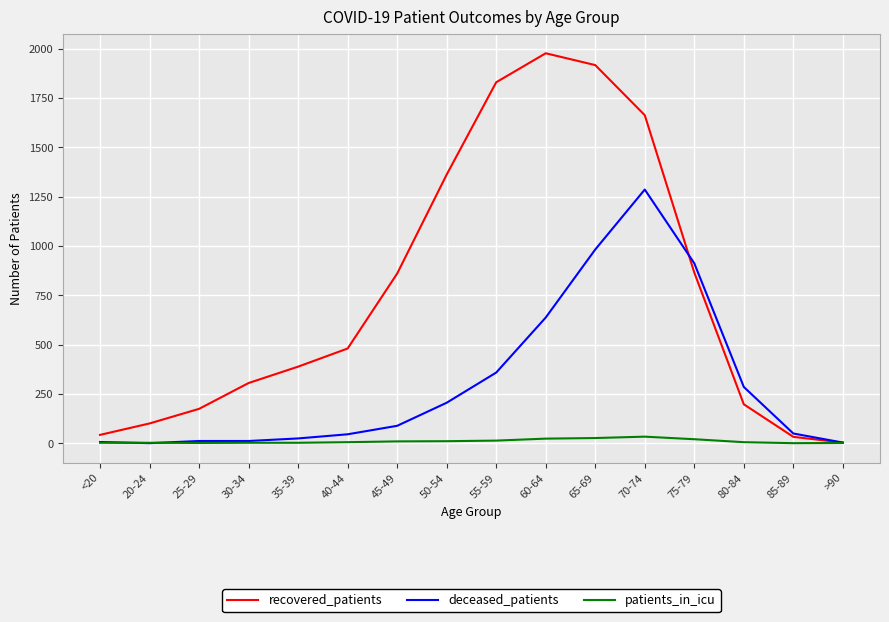

Which series has the largest total across all categories?

recovered_patients